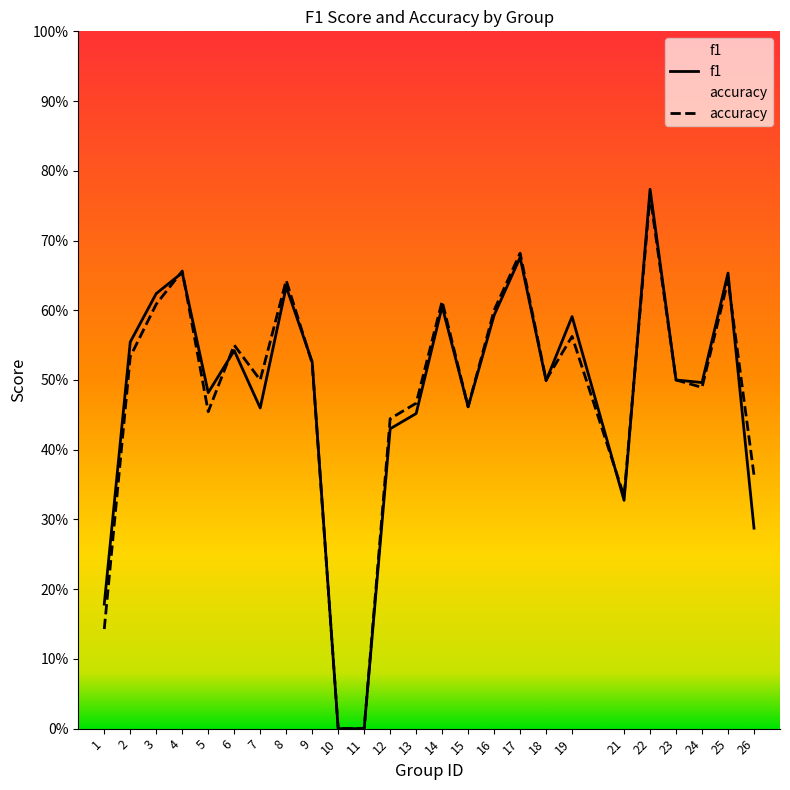

True or false: f1 and accuracy cross at least once.

True